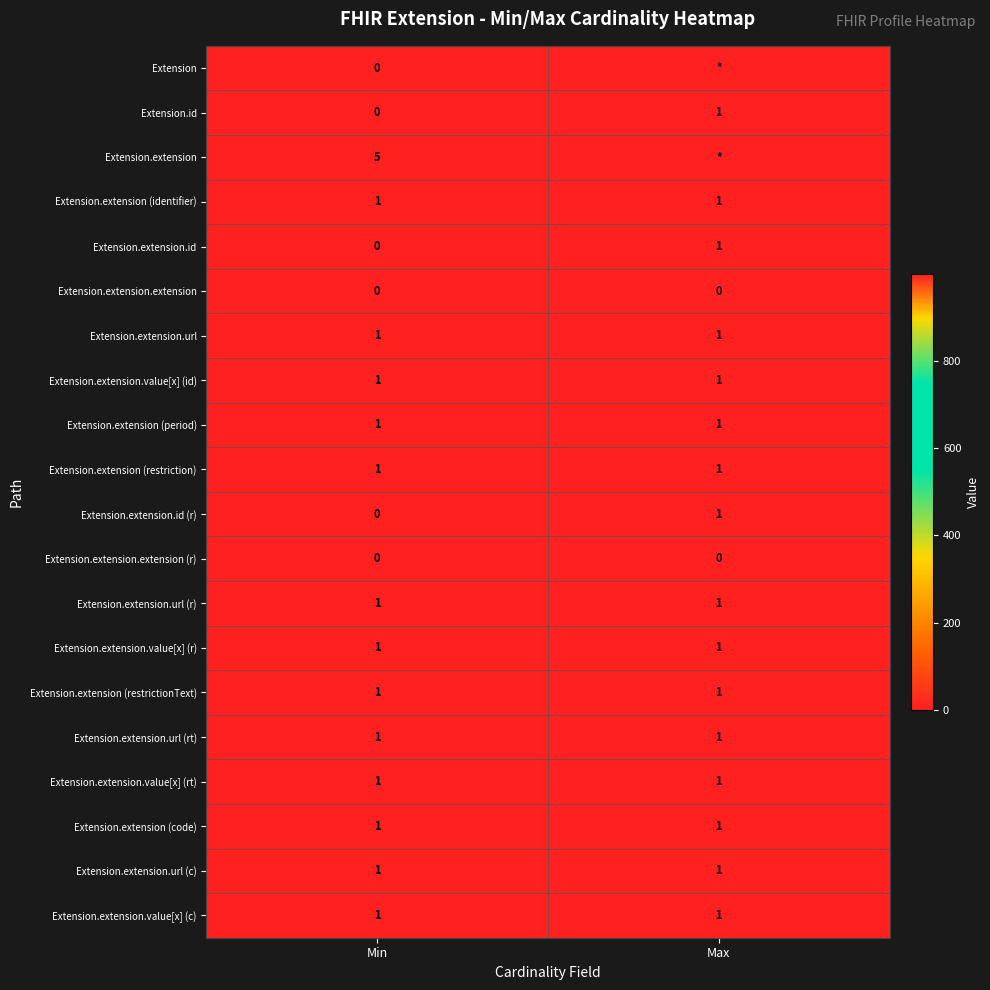

What is the total value across all series at Max?

2014